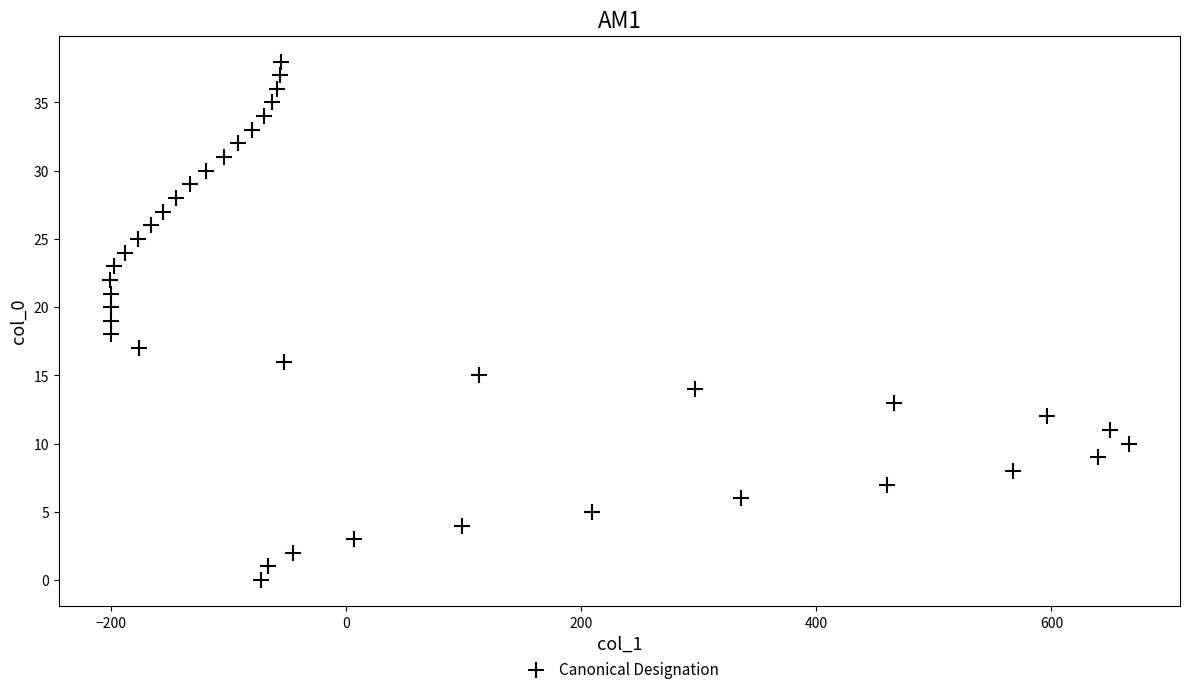

What is the range of X values (max minus min)?

867